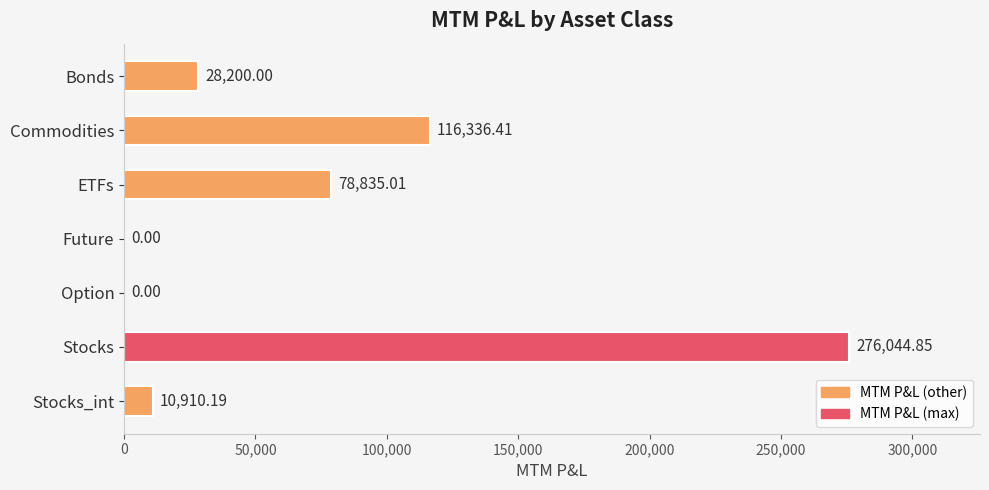

Where is the data nearest to the value 138022?

Commodities